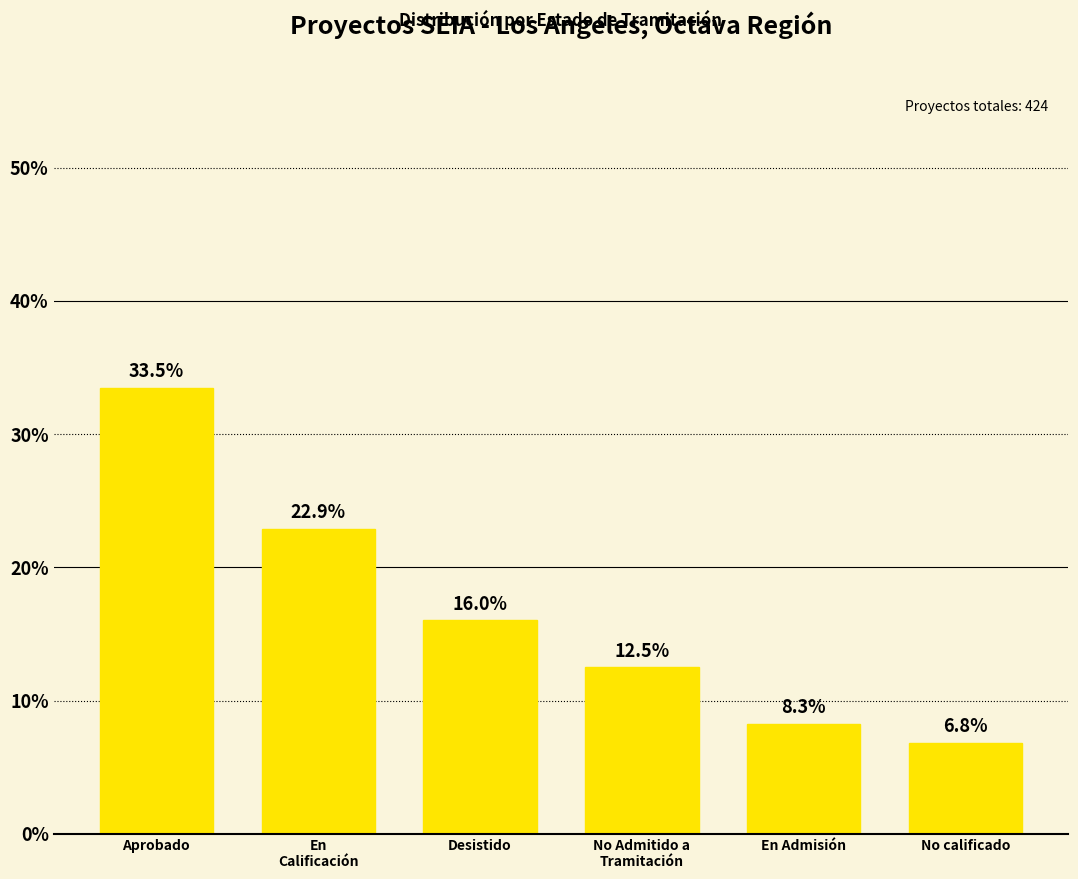

Reading left to right, what are all the values shown in this chart?

Aprobado=33.5	En
Calificación=22.9	Desistido=16.0	No Admitido a
Tramitación=12.5	En Admisión=8.3	No calificado=6.8